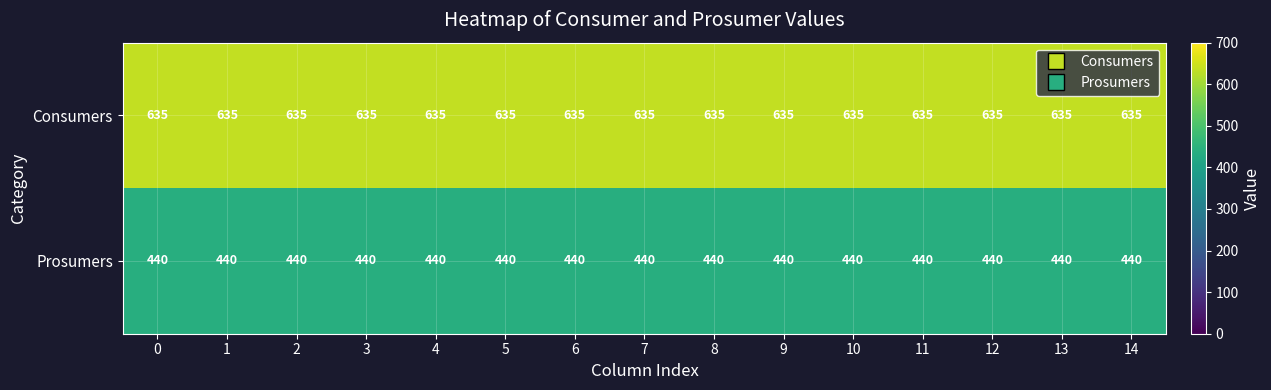

Rank the series by their average value, from highest to lowest.

Consumers, Prosumers